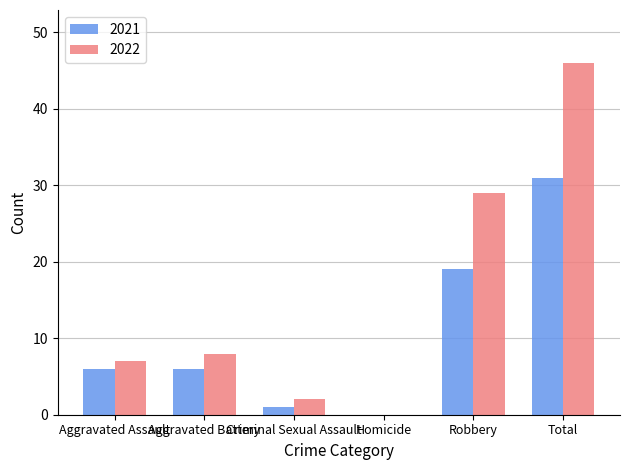

What is the sum of all 2021 values?

63